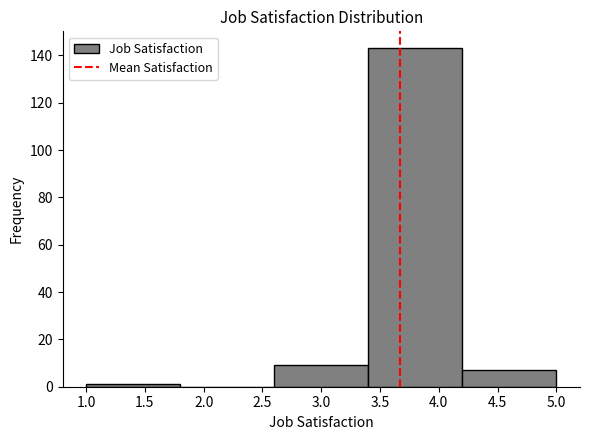

Reading left to right, list every bar in this chart as the range it spans on the x-axis followed by its height. The values are not printed on the chart, so give them approximately, as read against the axis.

1.0 to 1.8: under 2
1.8 to 2.6: 0
2.6 to 3.4: 10
3.4 to 4.2: 144
4.2 to 5.0: 8